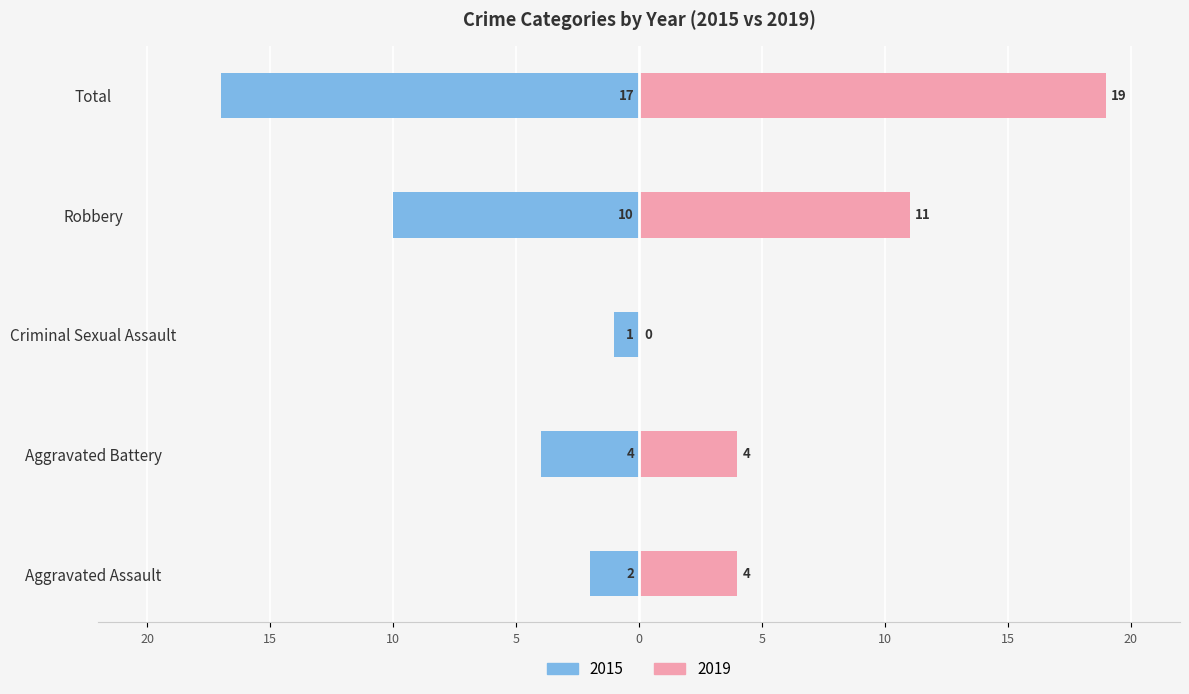

List the series in order of their overall mean, lowest first.

2015, 2019